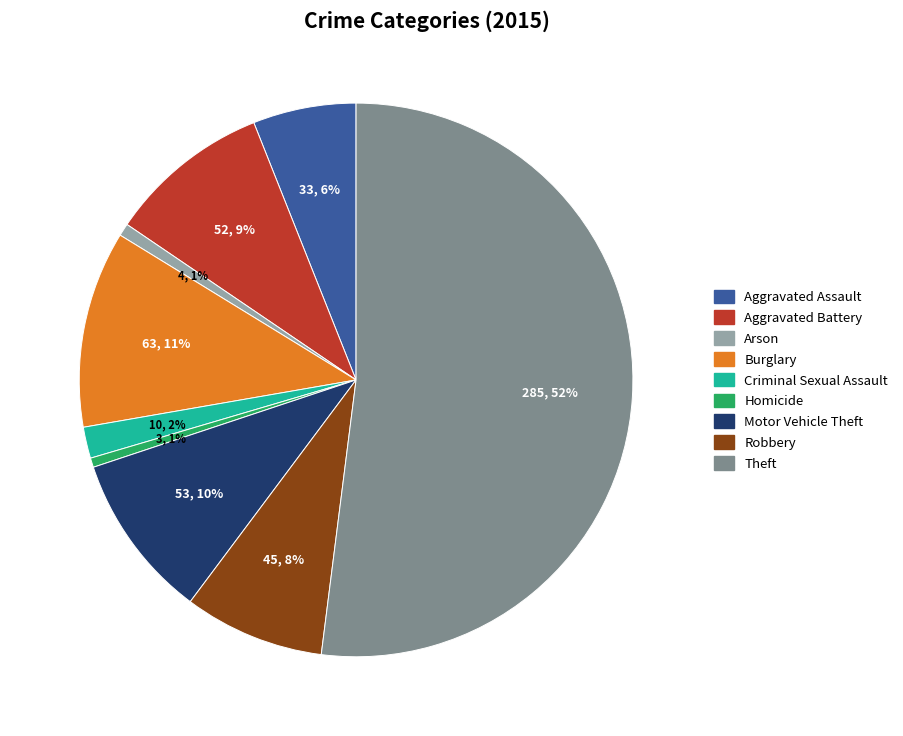

What is the majority slice?

Theft